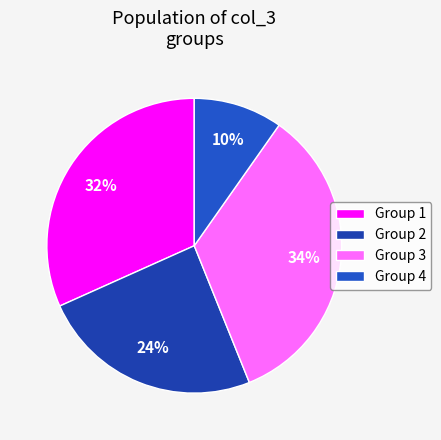

How many segments does this pie chart have?

4